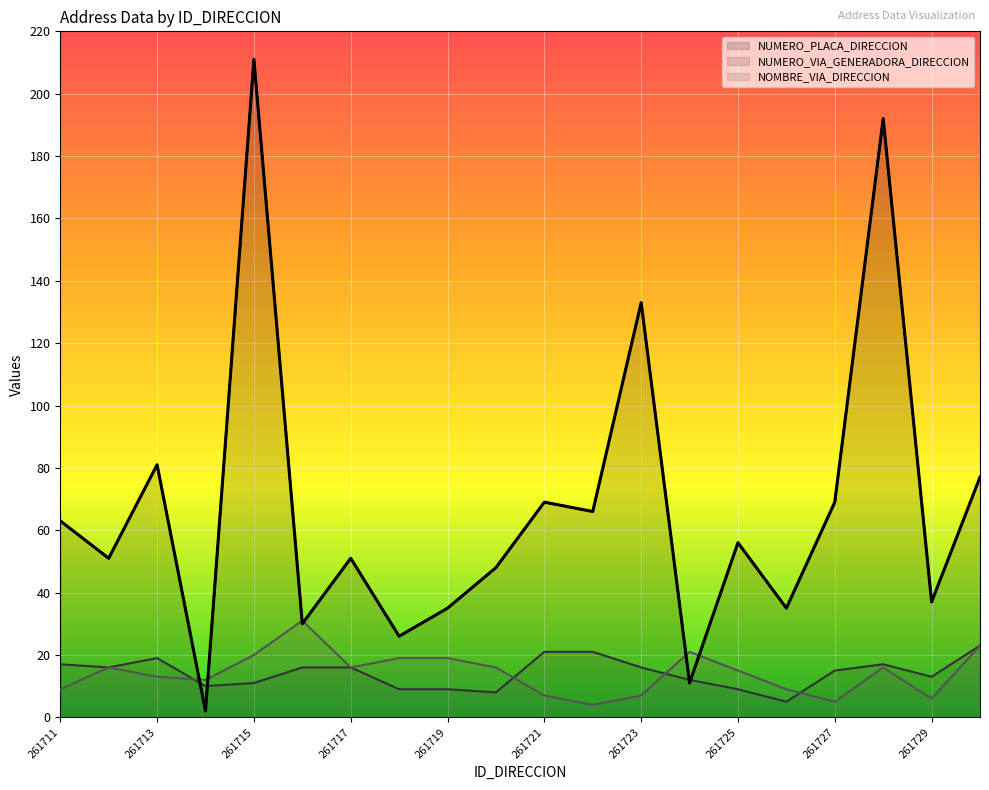

What are all the series names shown in the legend?

NUMERO_PLACA_DIRECCION, NUMERO_VIA_GENERADORA_DIRECCION, NOMBRE_VIA_DIRECCION